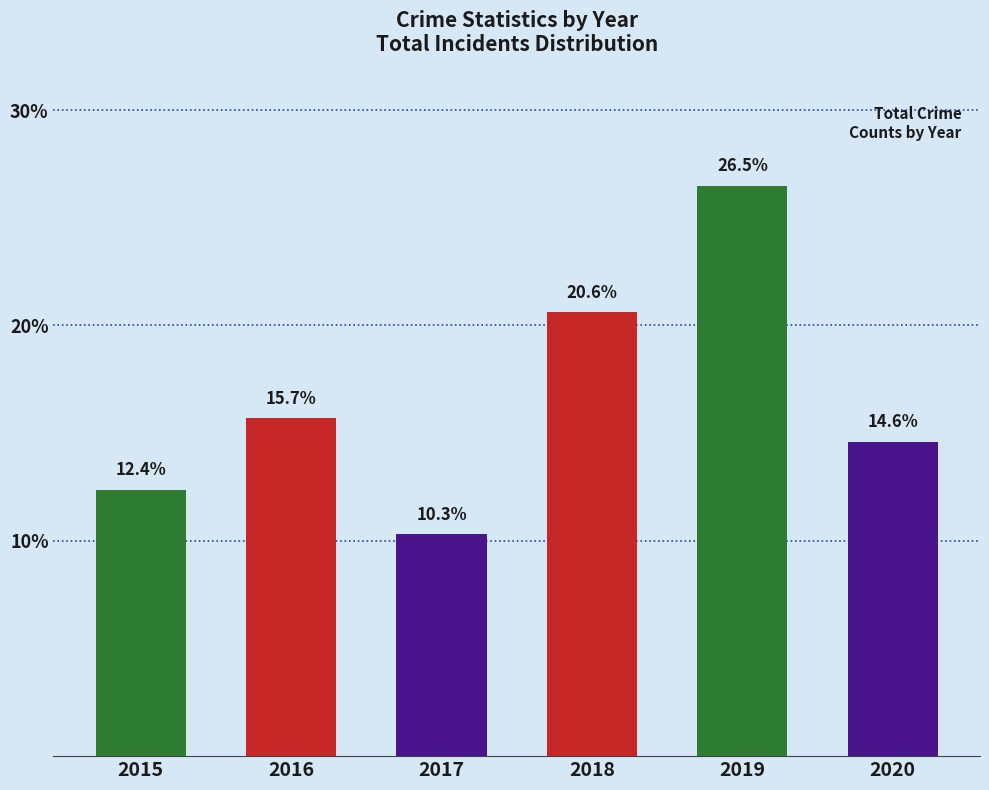

Reading right to left, extract all data points from this chart.

2020=14.6	2019=26.5	2018=20.6	2017=10.3	2016=15.7	2015=12.4